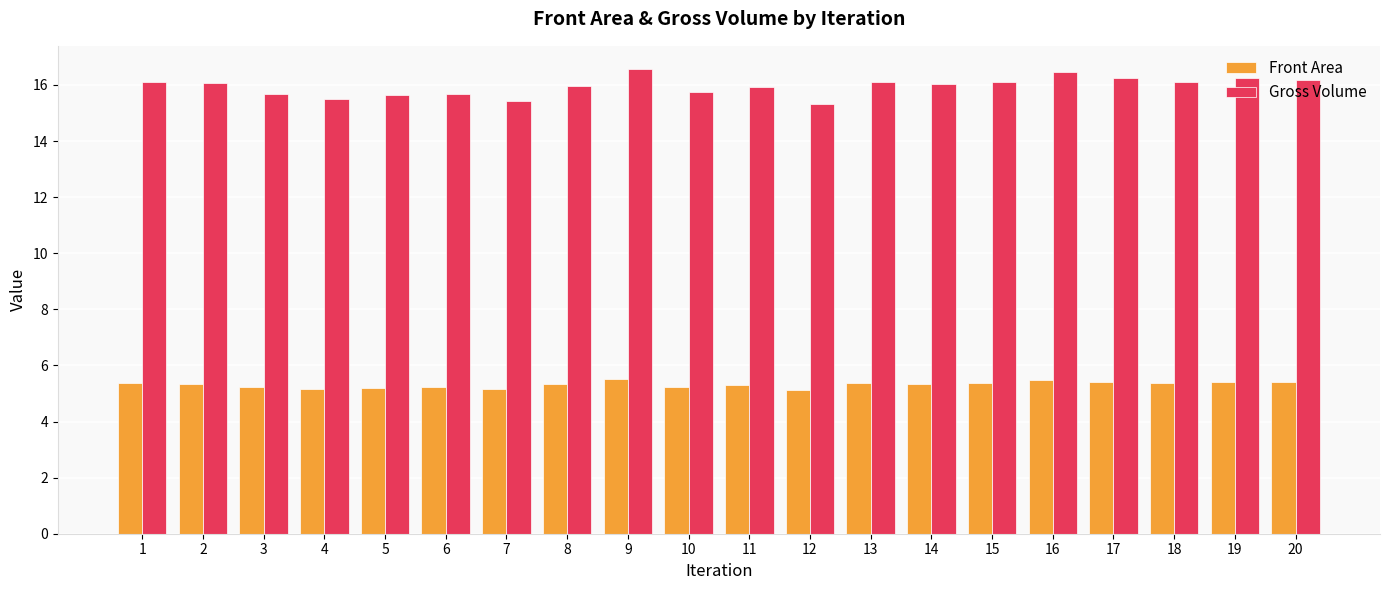

What is the difference between the highest and lowest values at 19?

10.8